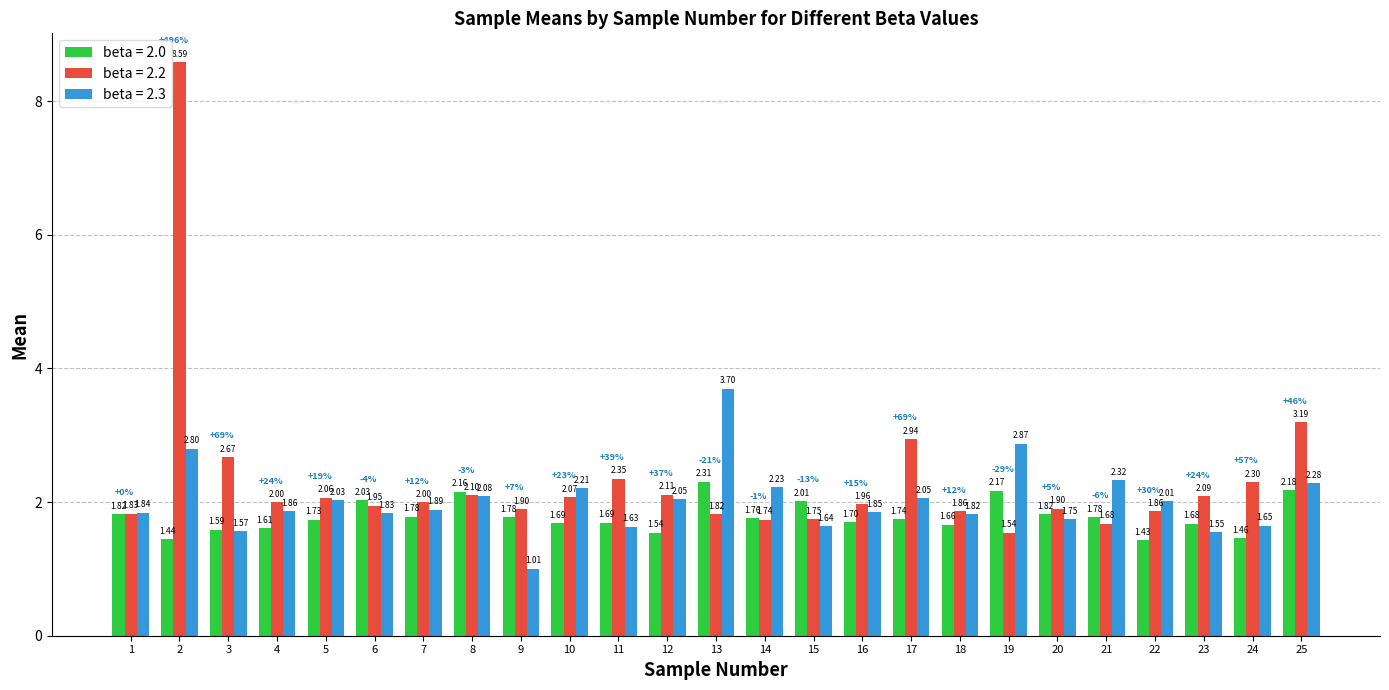

The value of beta = 2.3 at 8 is 3.1. True or false?

False